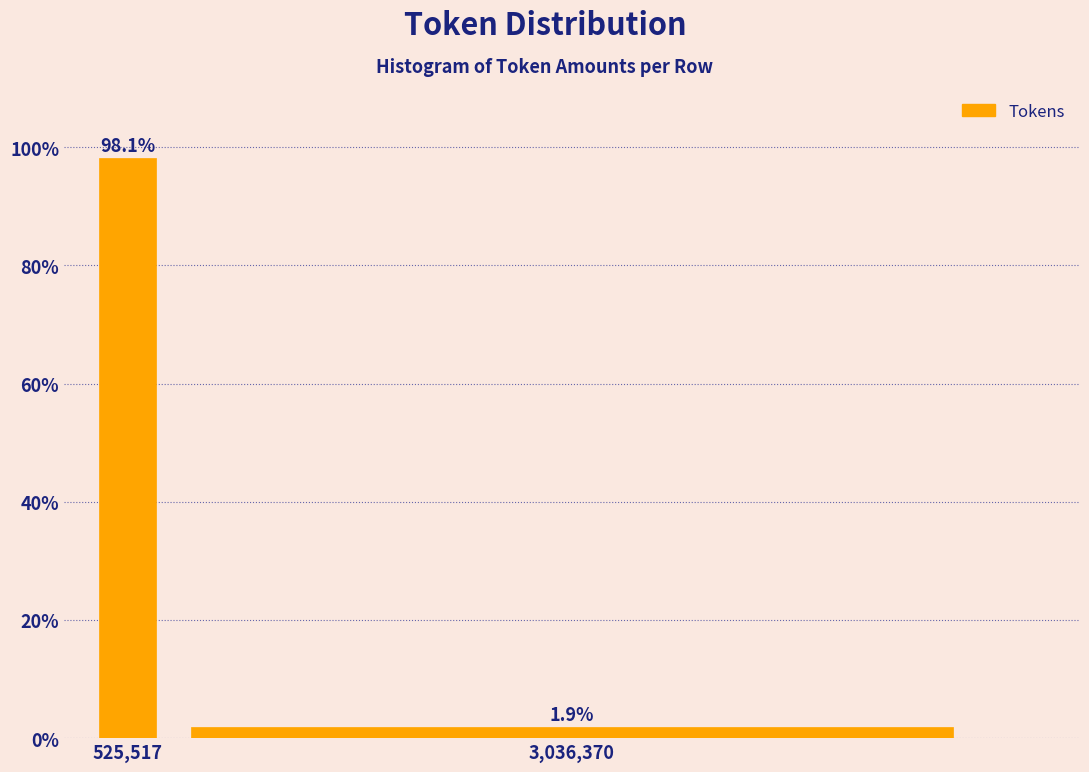

Reading left to right, what are all the values shown in this chart?

98.1	1.9